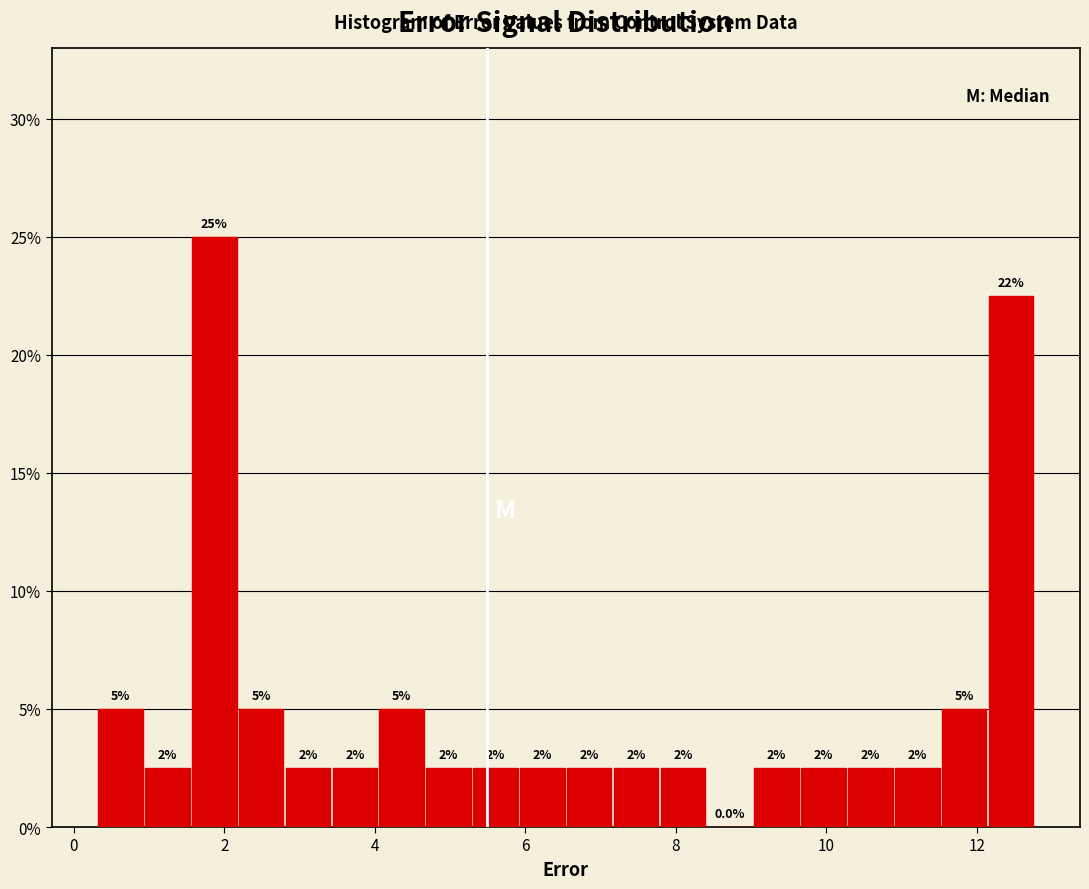

Read against the x-axis, roughly where is the centre of the tallest bar?

1.8